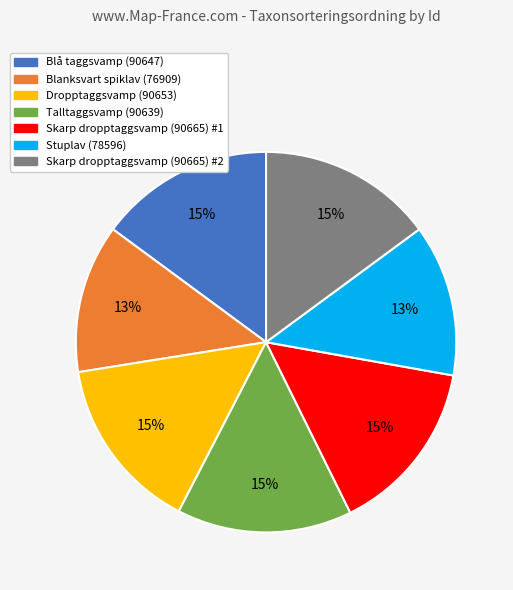

To the nearest percent, what is the difference between the largest and smallest slice percentages?

2%